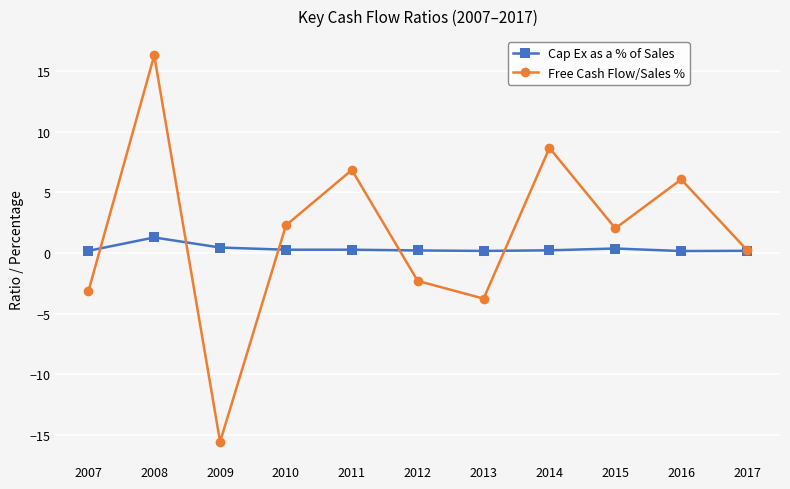

Rank the series by their maximum value, from lowest to highest.

Cap Ex as a % of Sales, Free Cash Flow/Sales %